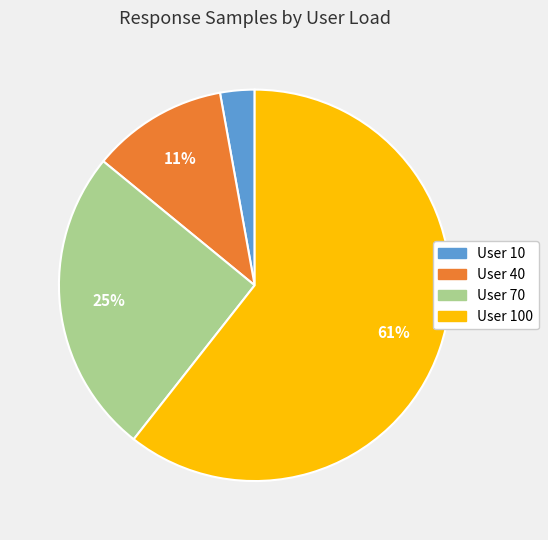

To the nearest percent, what is the average slice percentage?

25%